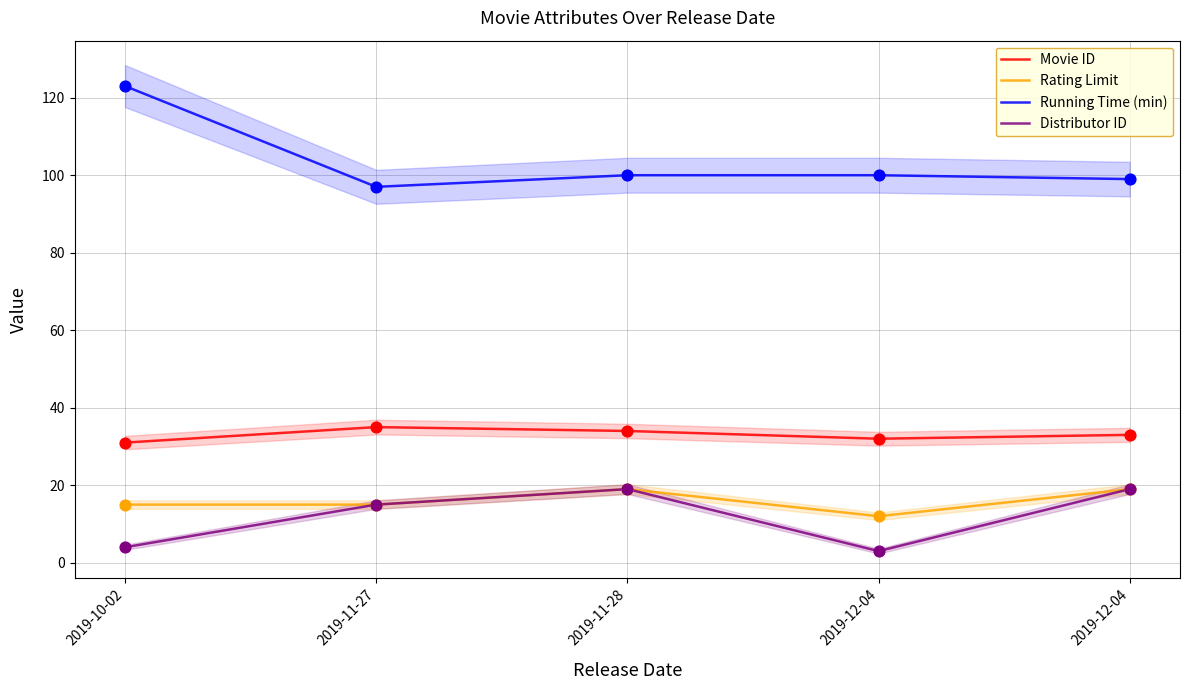

What are all the series names shown in the legend?

Movie ID, Rating Limit, Running Time (min), Distributor ID